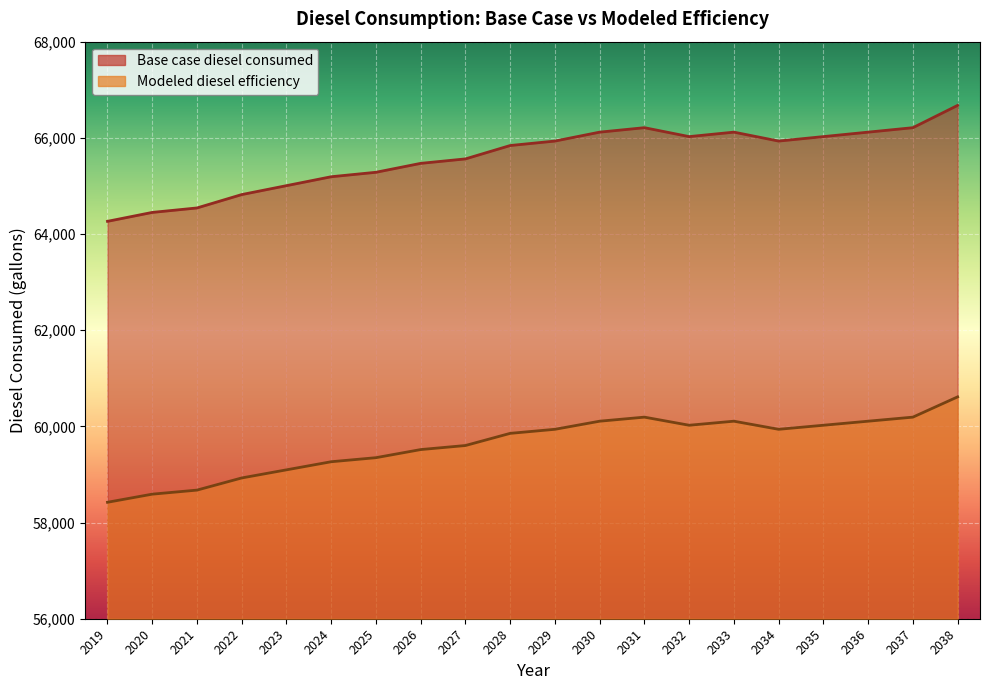

True or false: Modeled diesel efficiency and Base case diesel consumed intersect in this chart.

False